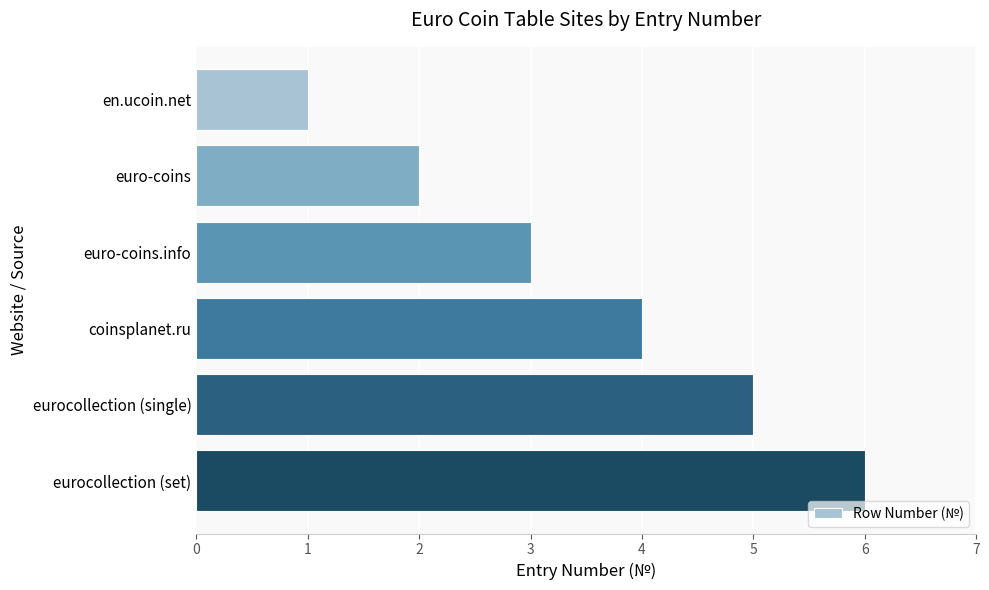

What is the maximum value shown in the chart?

6